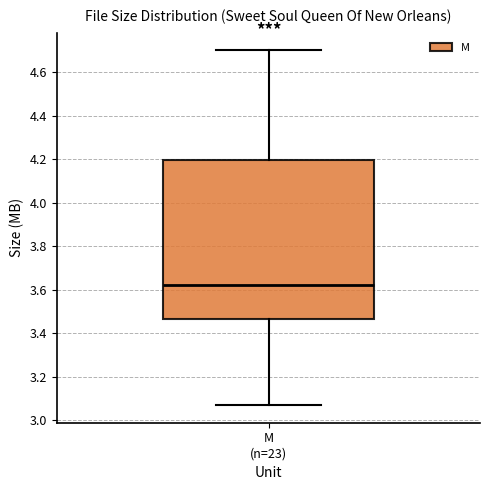

Transcribe this box plot: give where the median line is, the range the box spans, and where the two whiskers end, as read against the y-axis. The values are not printed on the chart, so give them approximately, as read against the axis.

median 3.62, box 3.46 to 4.20, whiskers 3.08 to 4.70